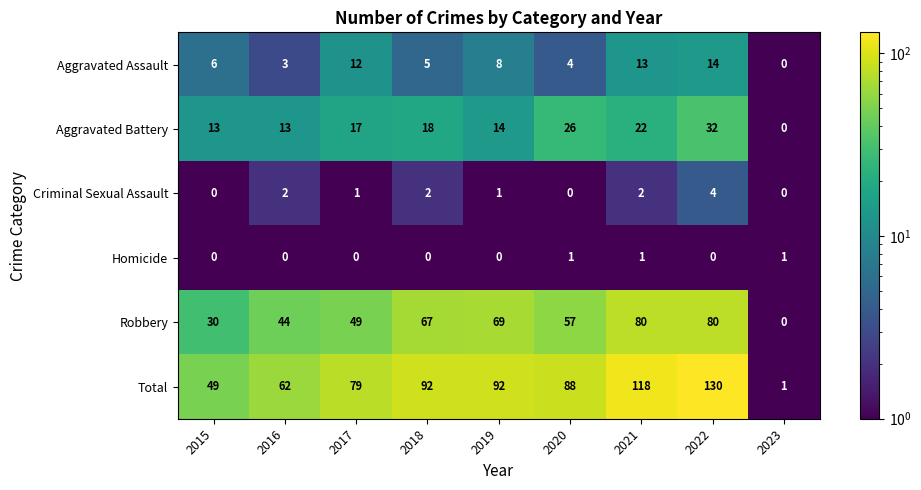

At how many categories does at least one series exceed 38?

8